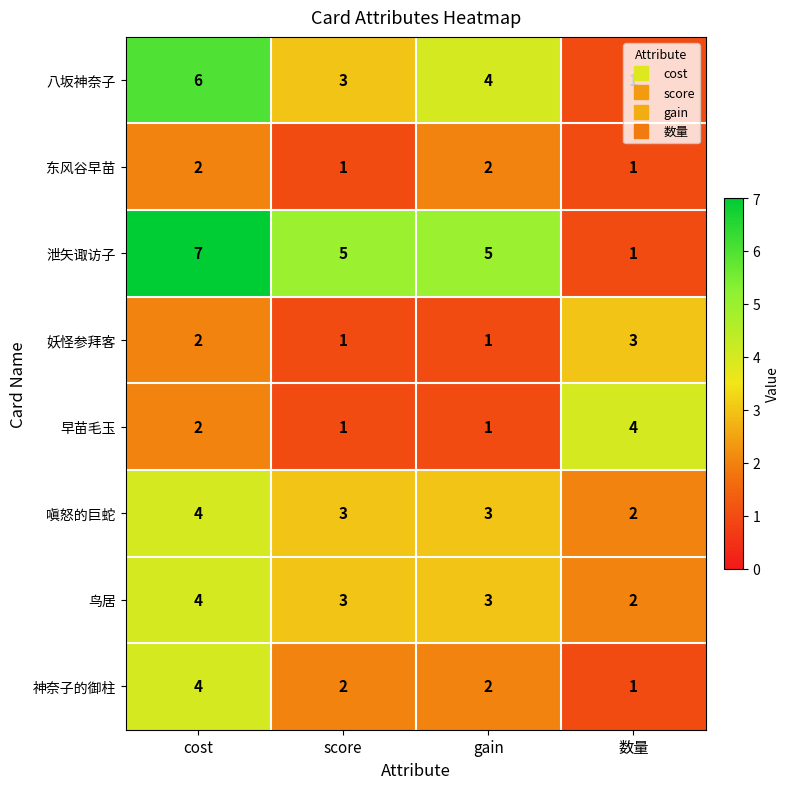

What is the difference between the highest and lowest values at score?

4